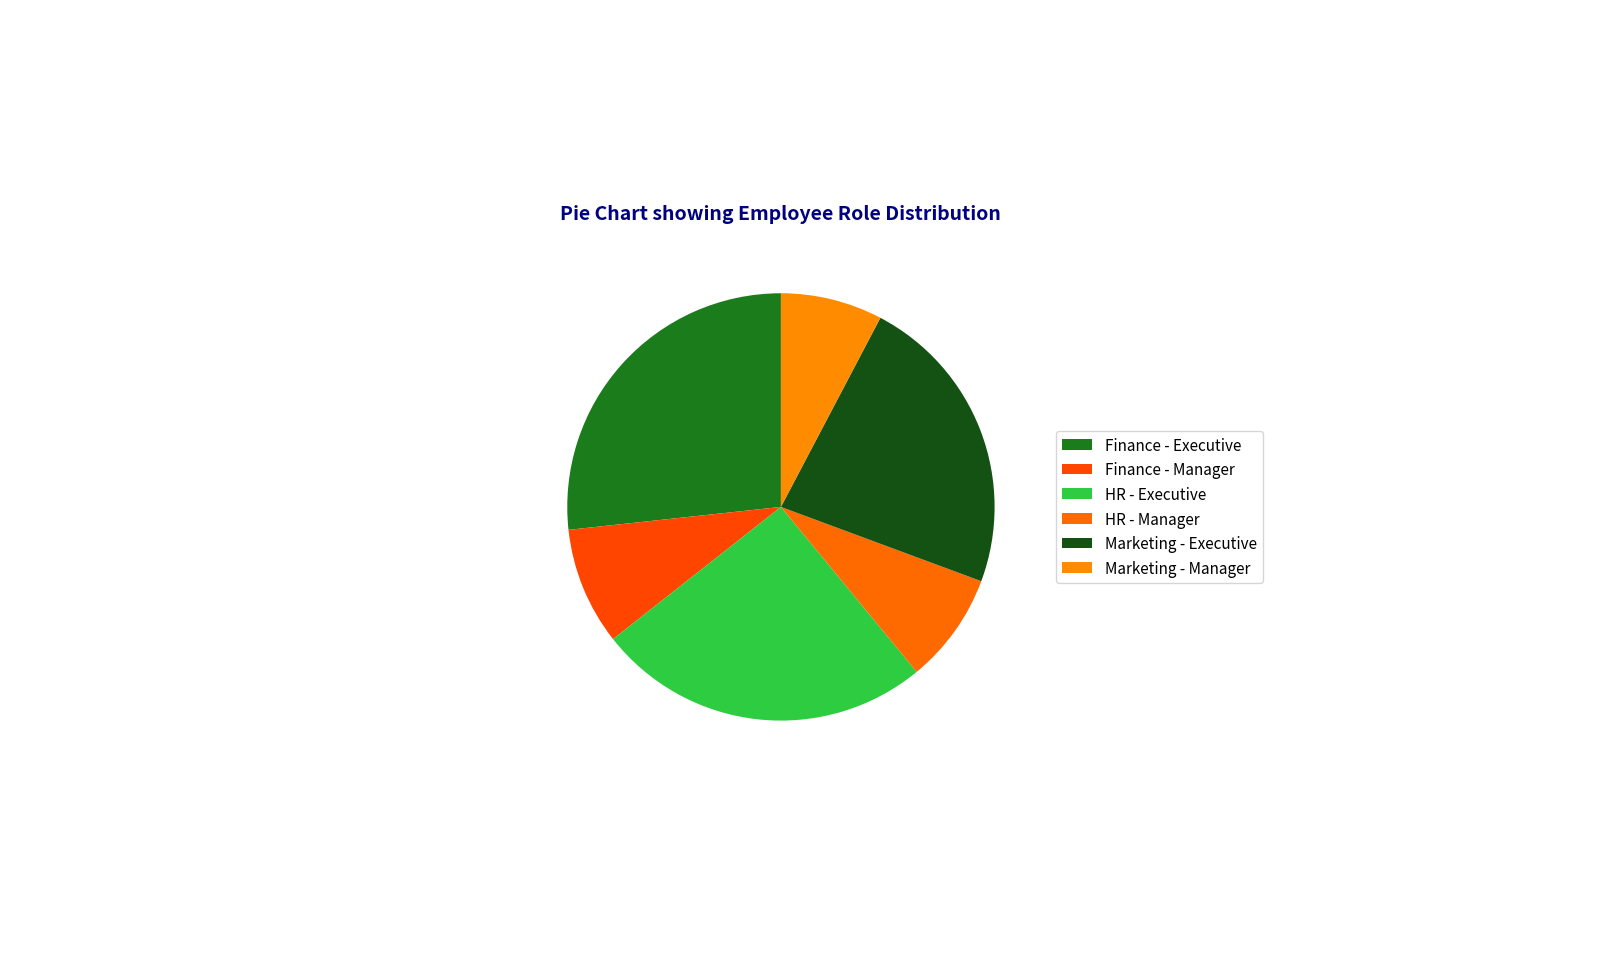

How many segments does this pie chart have?

6